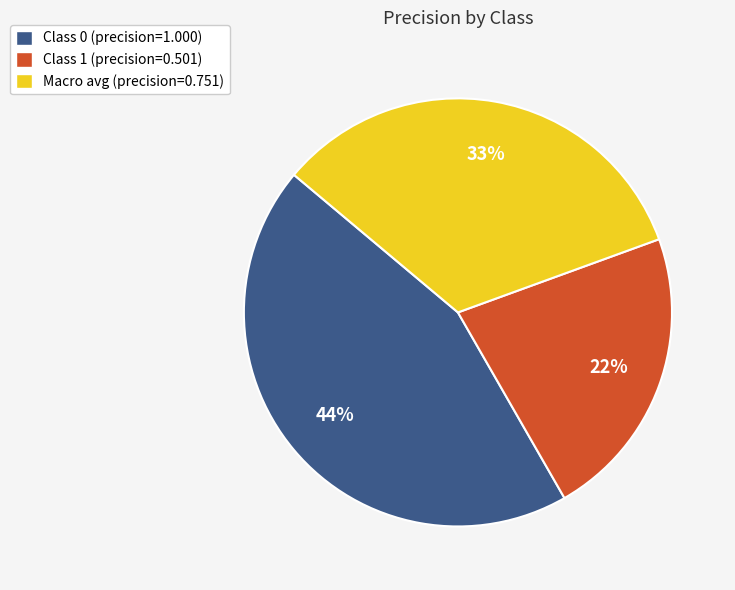

To the nearest percent, what is the difference between the Macro avg (precision=0.751) and Class 0 (precision=1.000) slice percentages?

11%